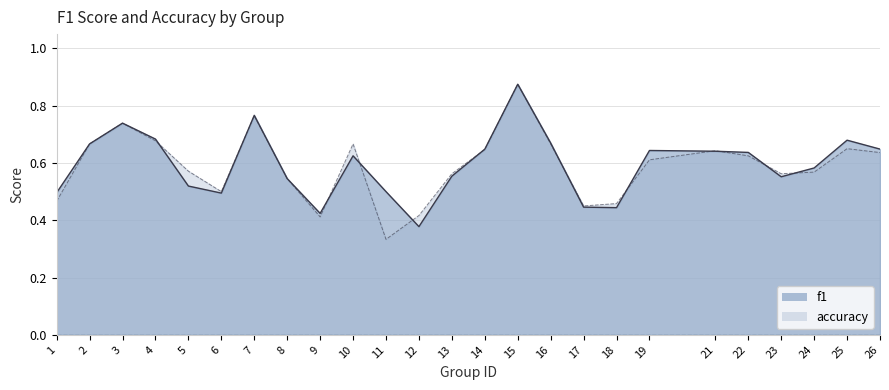

The f1 series shows 0.3 at 24. True or false?

False